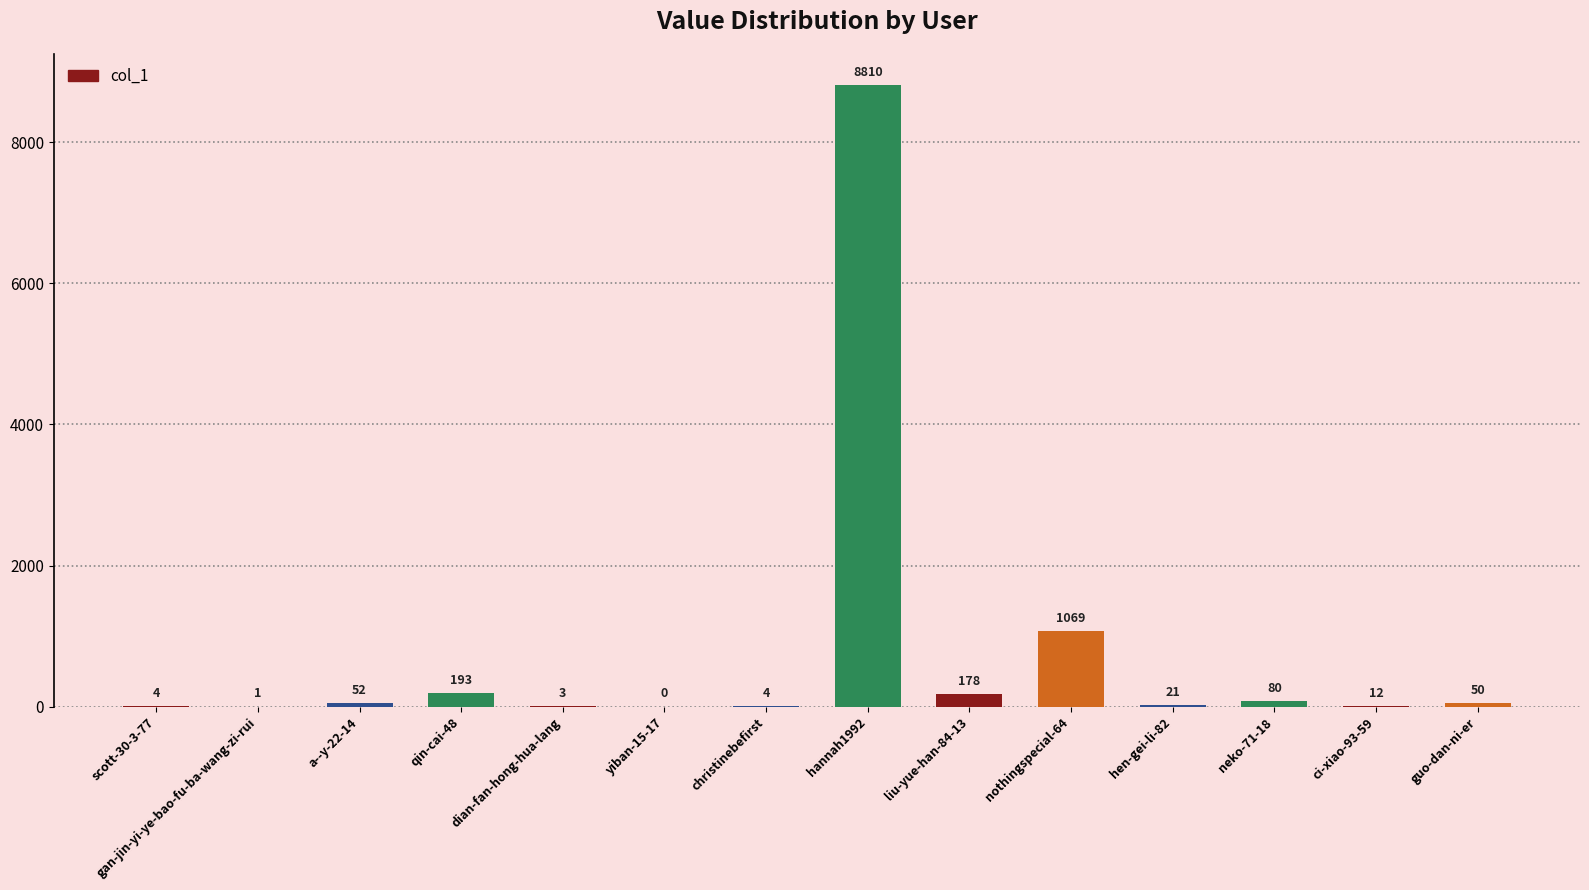

What is the sum of all values?

10477